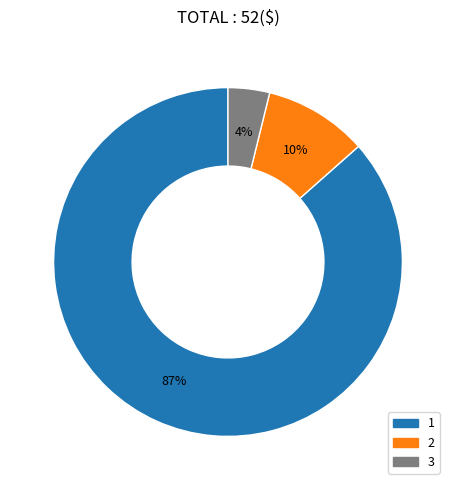

What percentage is the 2 slice, to the nearest percent?

10%